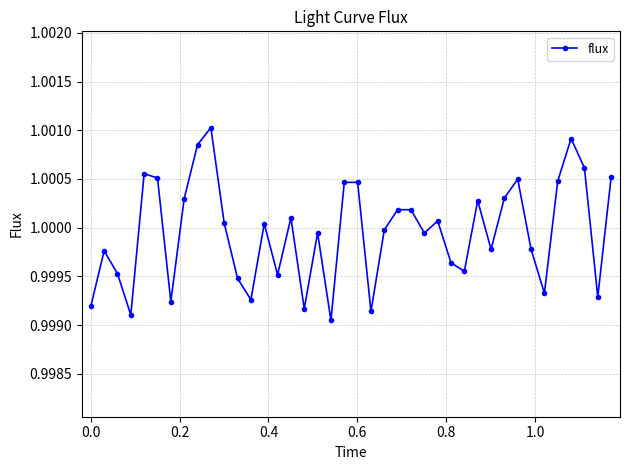

True or false: there are more than 0 points higher than both neighbors.

True